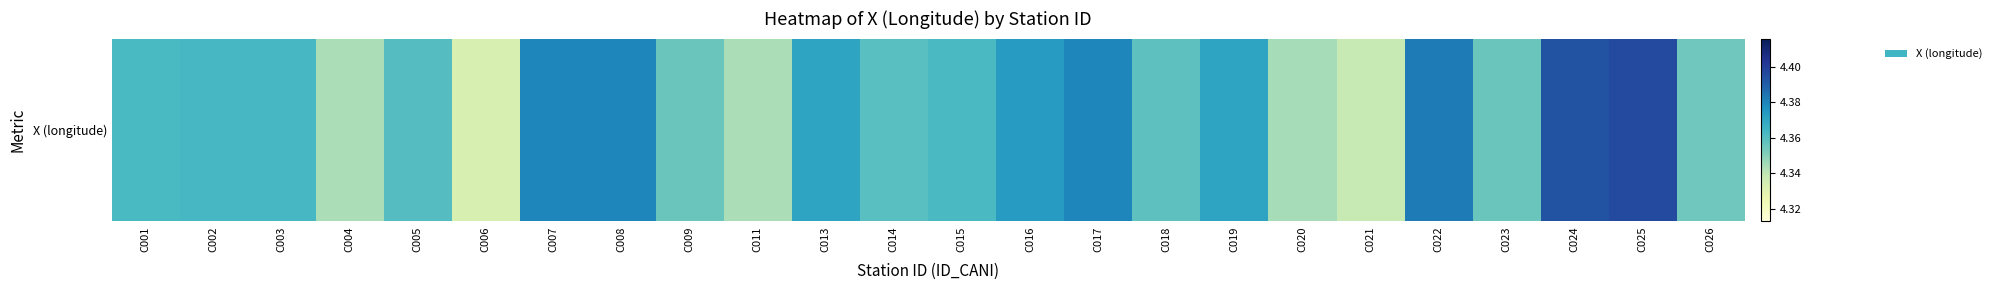

What is the minimum value shown in the chart?

4.3